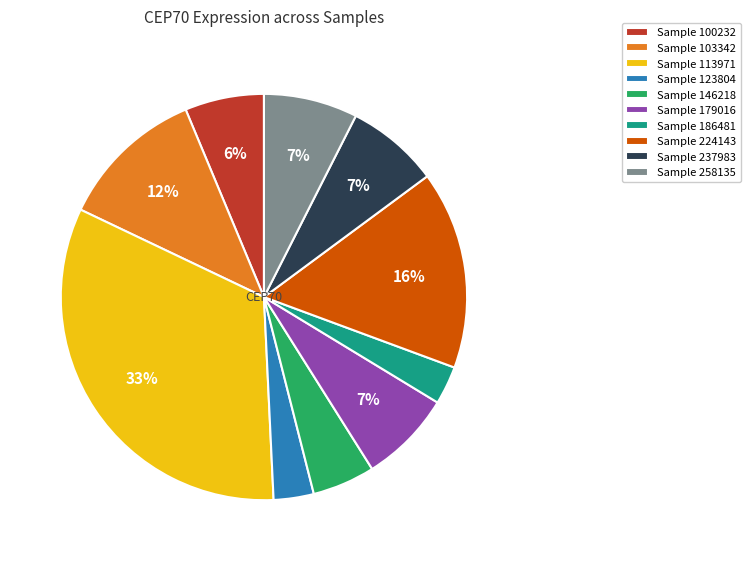

How many slices are in this pie chart?

10